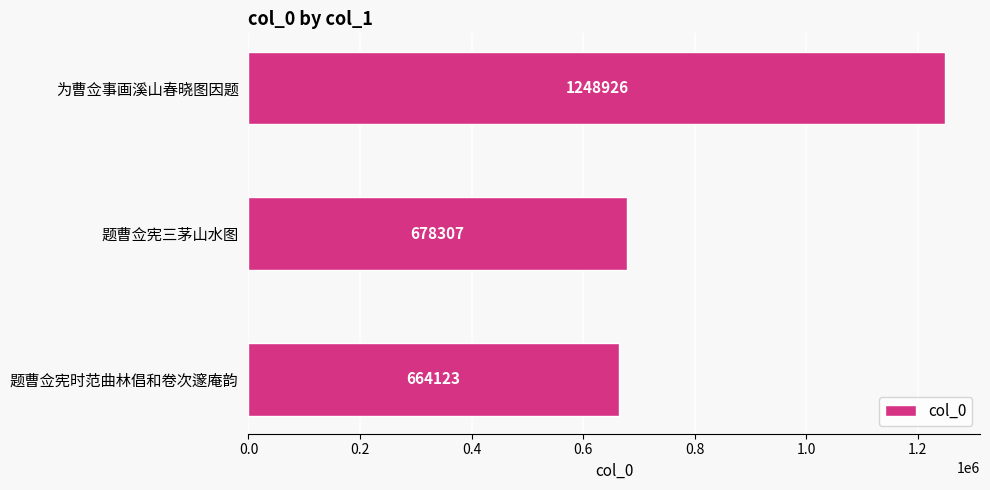

Reading bottom to top, extract all data points from this chart.

题曹佥宪时范曲林倡和卷次邃庵韵=664123	题曹佥宪三茅山水图=678307	为曹佥事画溪山春晓图因题=1248926